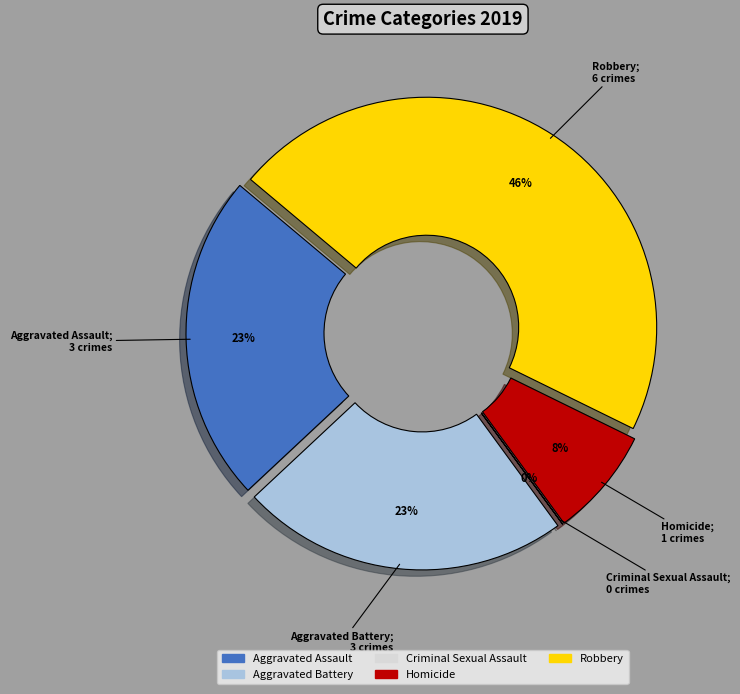

Does Aggravated Assault account for over 50% of the chart?

No